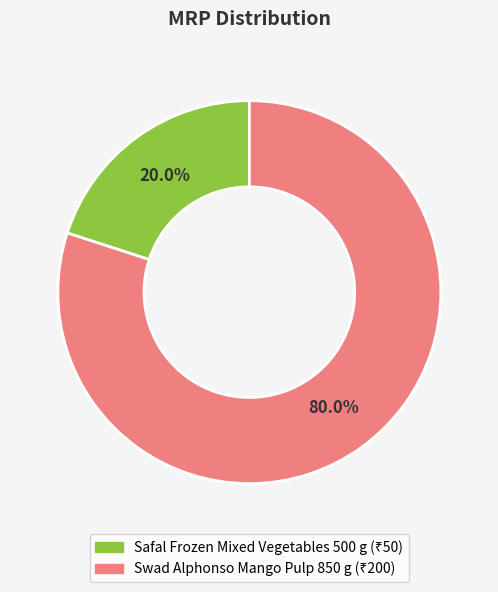

What is the total percentage of Safal Frozen Mixed Vegetables 500 g and Swad Alphonso Mango Pulp 850 g?

100.0%